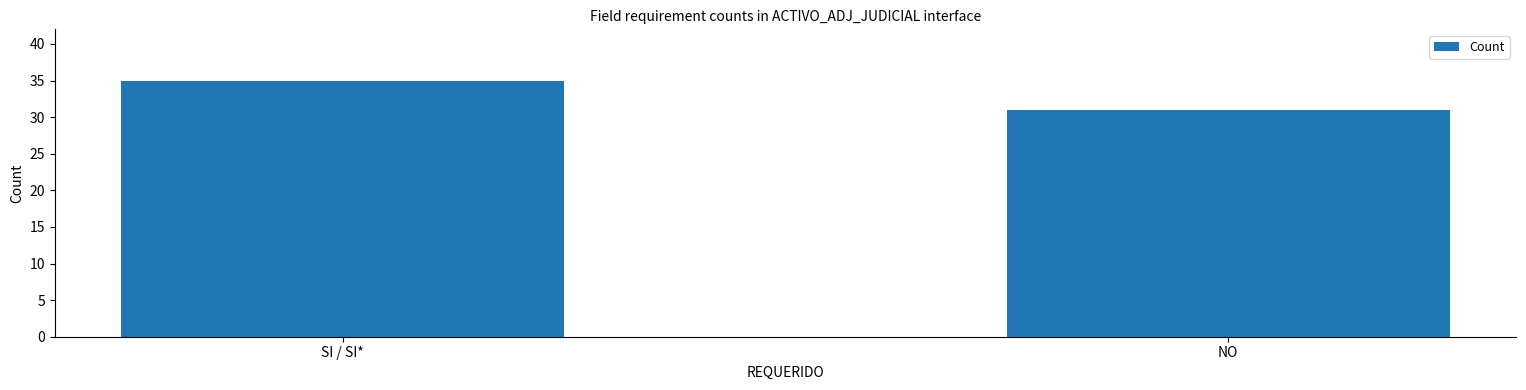

What value does the data have at SI / SI*?

35